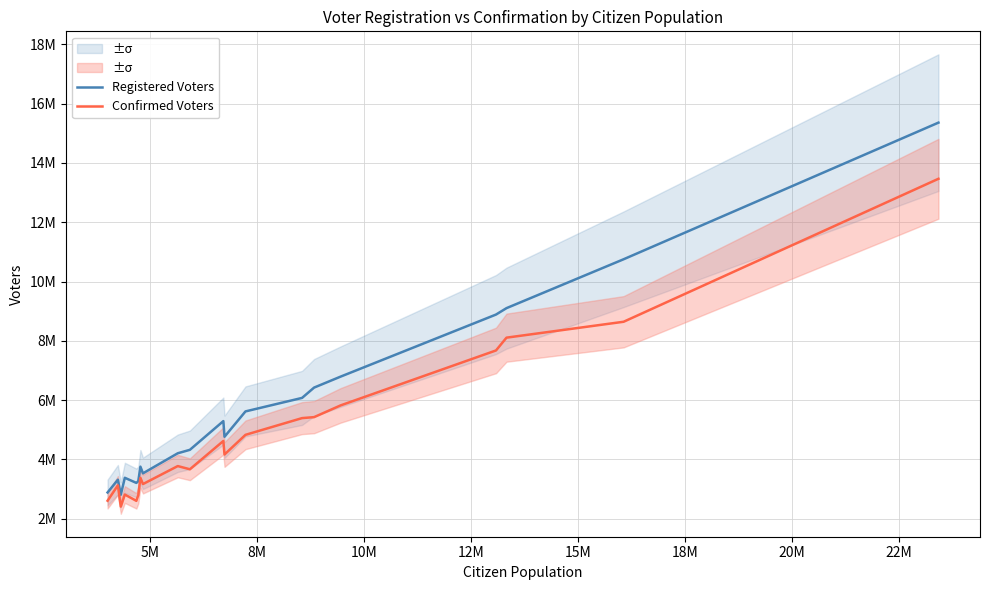

Is the value of Confirmed Voters at 15 greater than the value of Registered Voters at 12?

Yes